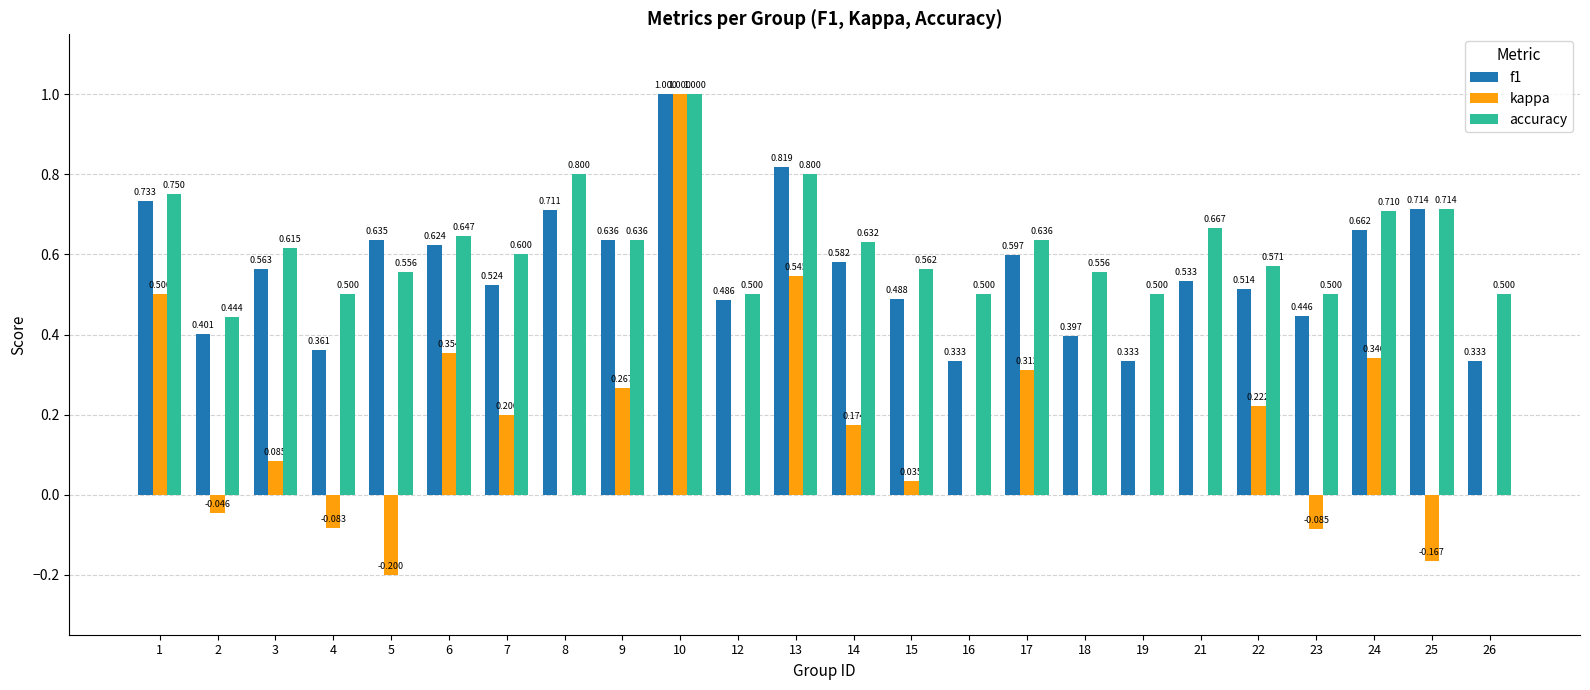

What are all the series names shown in the legend?

f1, kappa, accuracy